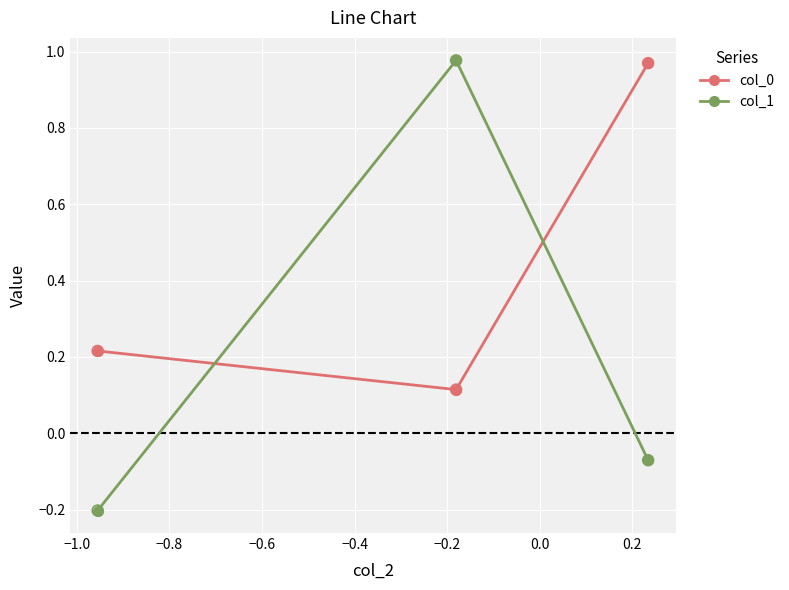

At how many categories does at least one series exceed 0?

3